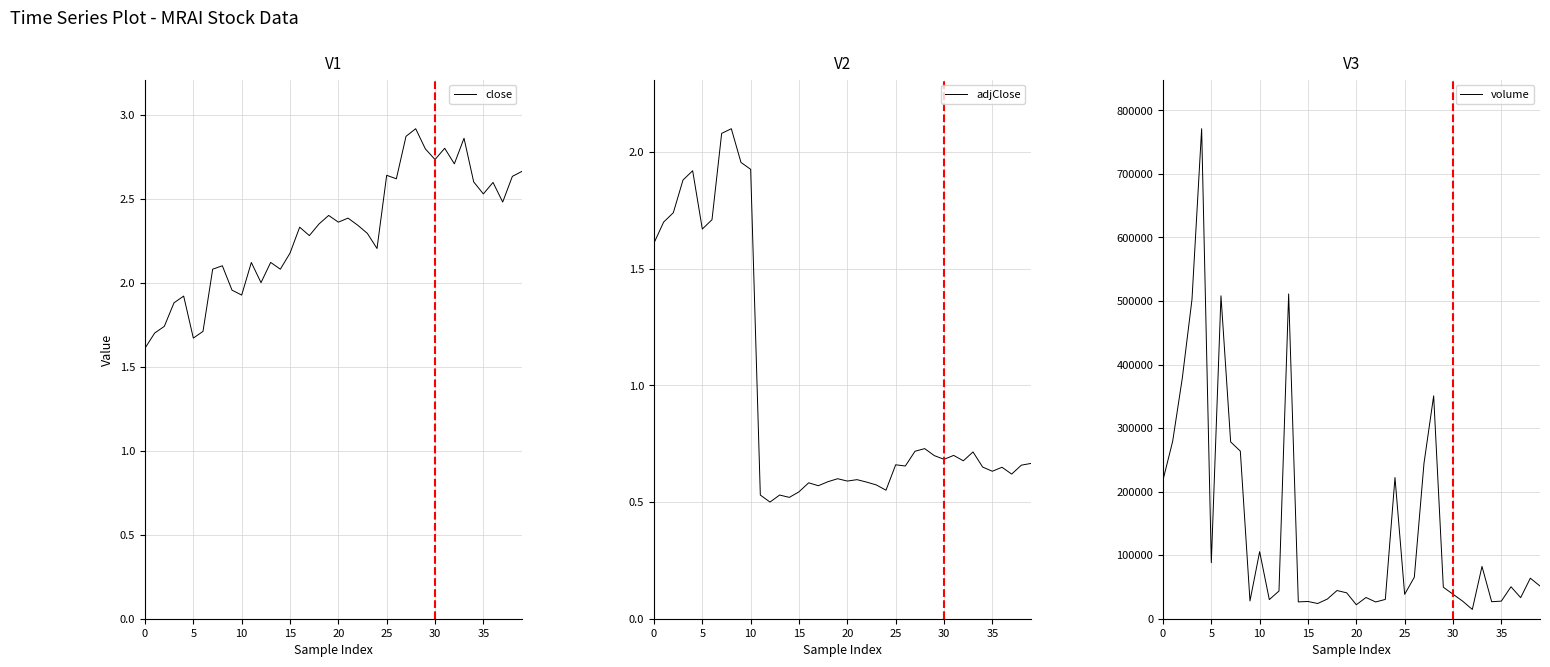

Reading left to right, what are all the values shown in this chart?

close: 1.6	1.7	1.7	1.9	1.9	1.7	1.7	2.1	2.1	2.0	1.9	2.1	2.0	2.1	2.1	2.2	2.3	2.3	2.3	2.4	2.4	2.4	2.3	2.3	2.2	2.6	2.6	2.9	2.9	2.8	2.7	2.8	2.7	2.9	2.6	2.5	2.6	2.5	2.6	2.7
adjClose: 1.6	1.7	1.7	1.9	1.9	1.7	1.7	2.1	2.1	2.0	1.9	0.5	0.5	0.5	0.5	0.5	0.6	0.6	0.6	0.6	0.6	0.6	0.6	0.6	0.6	0.7	0.7	0.7	0.7	0.7	0.7	0.7	0.7	0.7	0.6	0.6	0.6	0.6	0.7	0.7
volume: 218082.0	278994.0	378653.0	502332.0	771099.0	88235.0	508148.0	278289.0	263788.0	27995.0	105531.0	30073.0	43583.0	511101.0	26492.0	27128.0	23944.0	30911.0	44342.0	40774.0	22004.0	33395.0	26358.0	30376.0	222166.0	38374.0	65347.0	244608.0	350742.0	49558.0	38577.0	27645.0	14592.0	82292.0	26767.0	27686.0	50294.0	33177.0	63764.0	51445.0